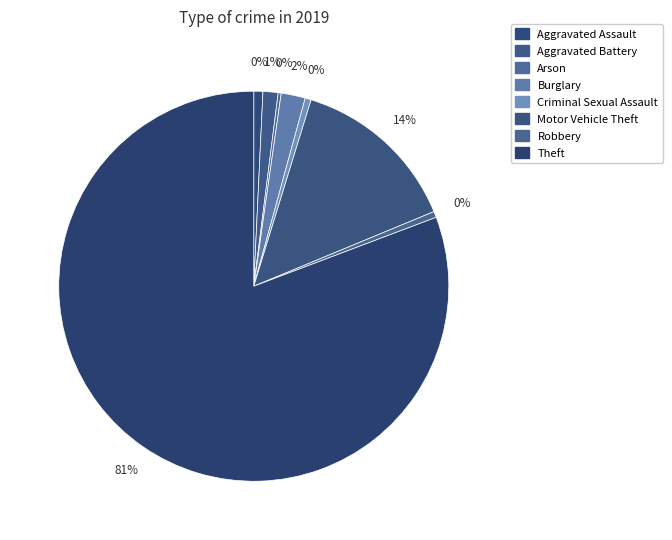

True or false: Aggravated Battery accounts for 1% of the total.

True